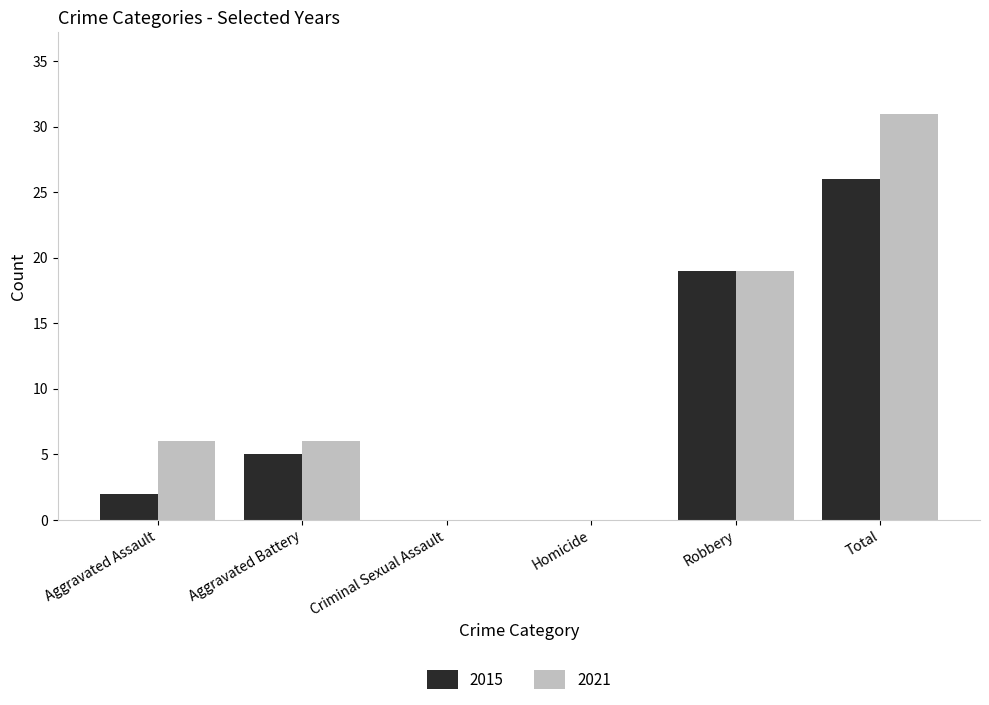

Is it true that 2021 equals 5 at Robbery?

False